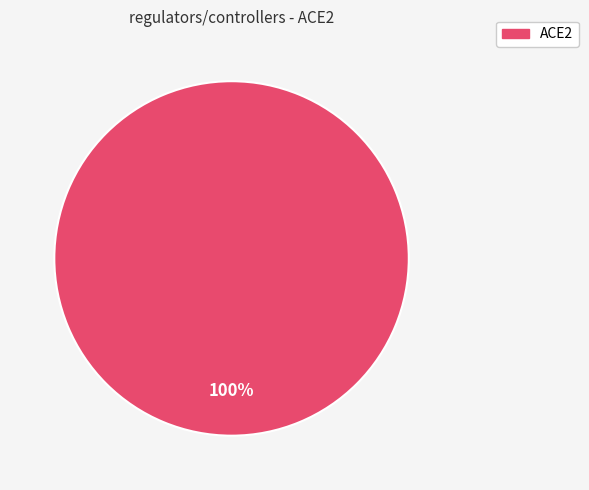

How many segments does this pie chart have?

1